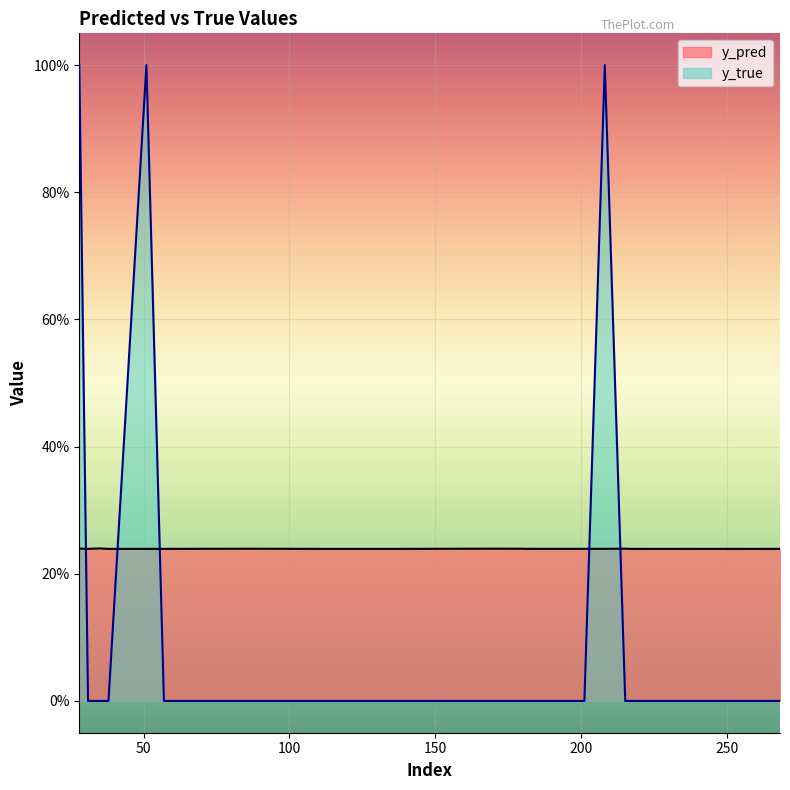

Reading left to right, transcribe all the data shown in this chart.

y_pred: 28=0.2	31=0.2	35=0.2	38=0.2	51=0.2	57=0.2	60=0.2	86=0.2	94=0.2	111=0.2	133=0.2	171=0.2	180=0.2	181=0.2	191=0.2	201=0.2	208=0.2	215=0.2	217=0.2	268=0.2
y_true: 28=1.0	31=0.0	35=0.0	38=0.0	51=1.0	57=0.0	60=0.0	86=0.0	94=0.0	111=0.0	133=0.0	171=0.0	180=0.0	181=0.0	191=0.0	201=0.0	208=1.0	215=0.0	217=0.0	268=0.0